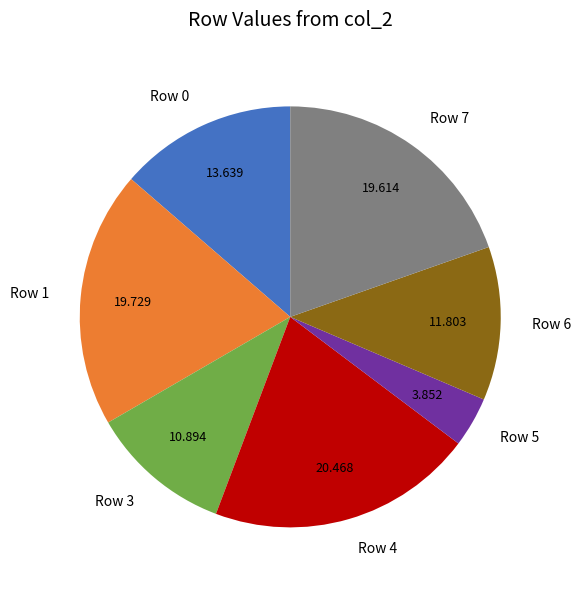

Which slice is the largest?

Row 4